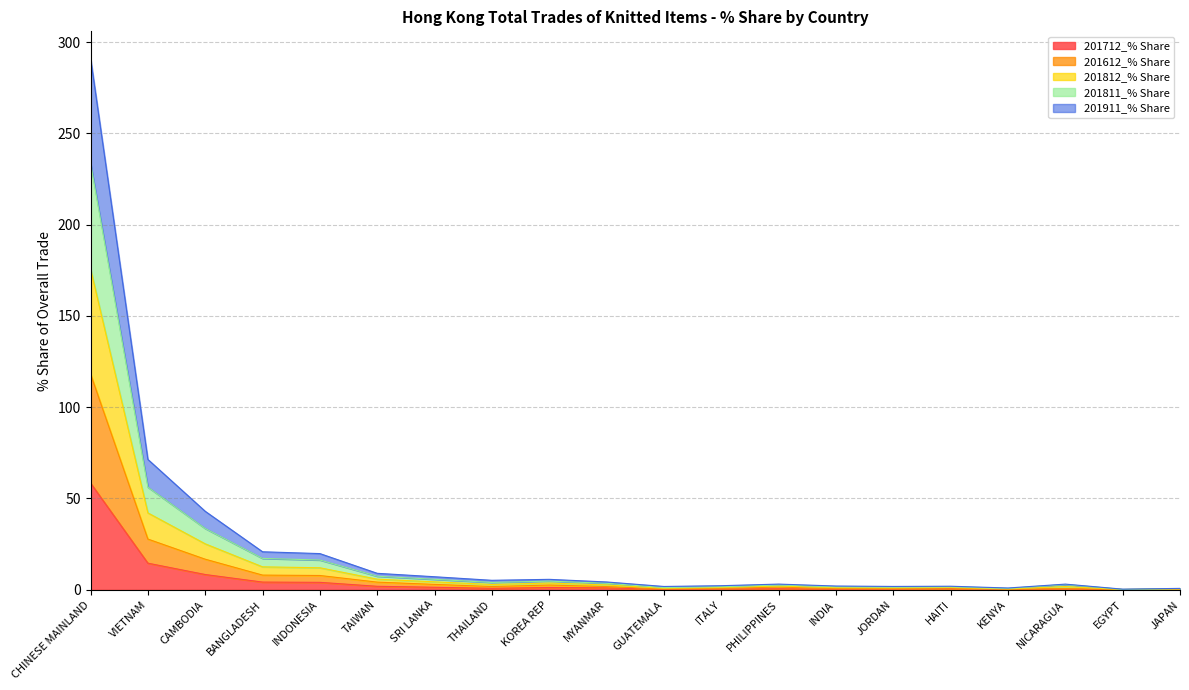

At which label does 201712_% Share reach its peak?

CHINESE MAINLAND